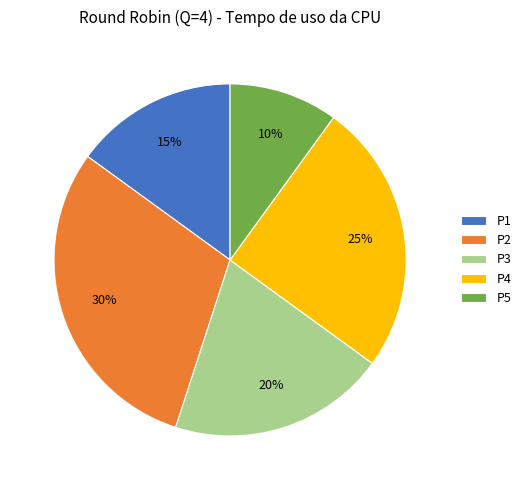

Count the number of slices in the pie.

5